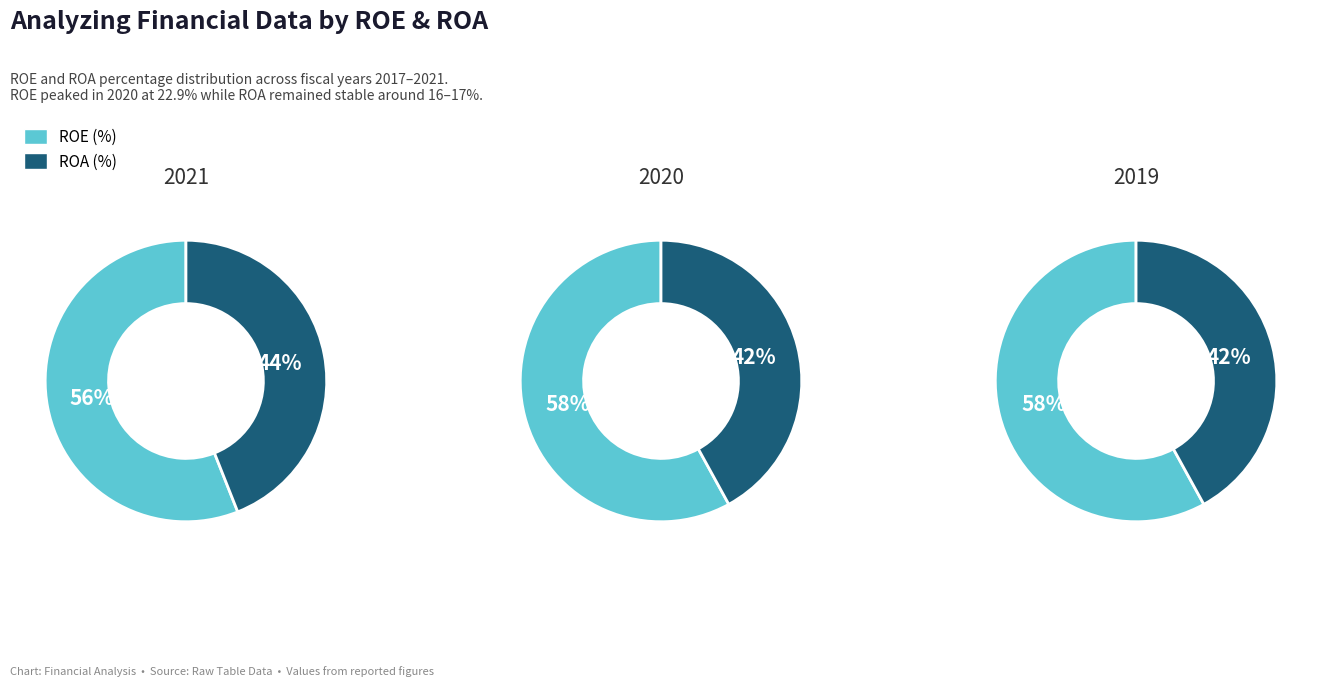

Does 2019 represent more than half of the total?

No